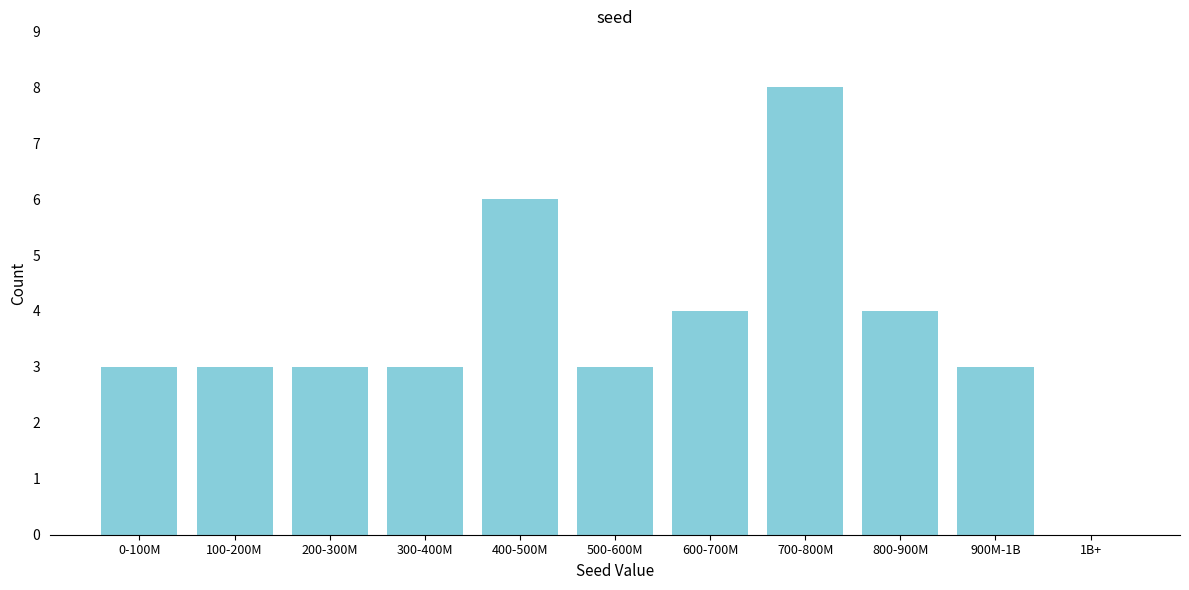

Reading left to right, list all the values displayed in this chart.

0-100M=3	100-200M=3	200-300M=3	300-400M=3	400-500M=6	500-600M=3	600-700M=4	700-800M=8	800-900M=4	900M-1B=3	1B+=0